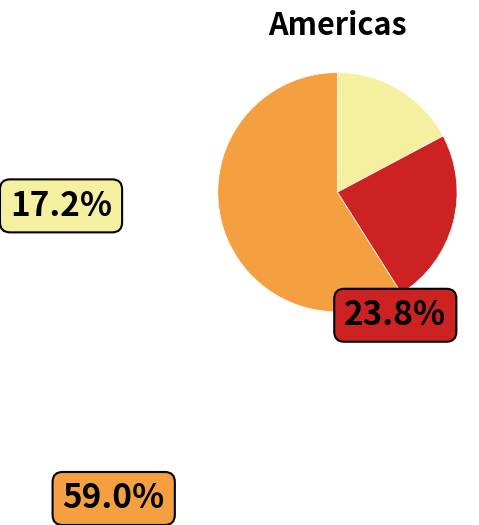

To the nearest percent, what percentage of the pie is Speed 5-6?

36%